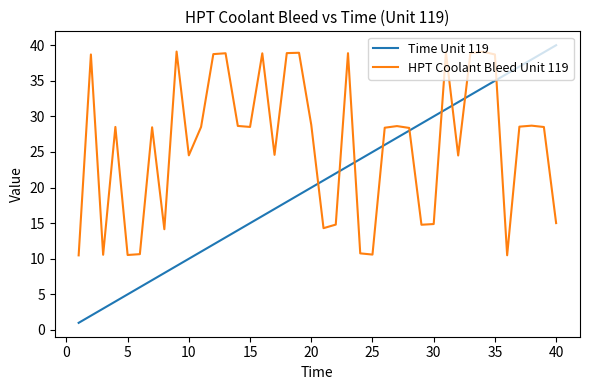

Which series has the largest total across all categories?

HPT Coolant Bleed Unit 119